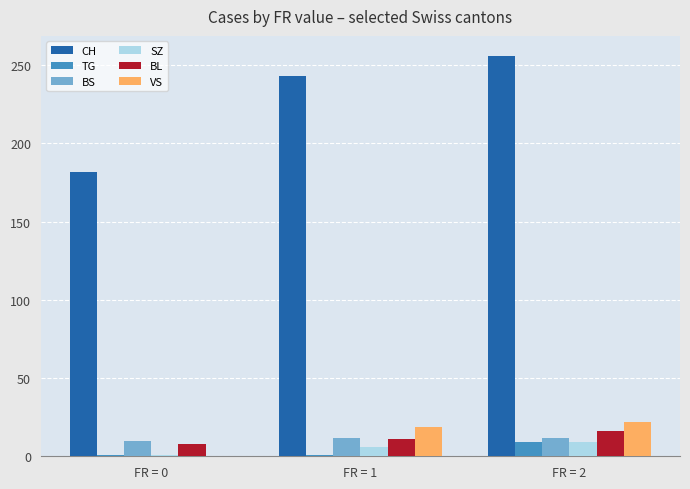

At which category is the sum across all series the highest?

FR = 2